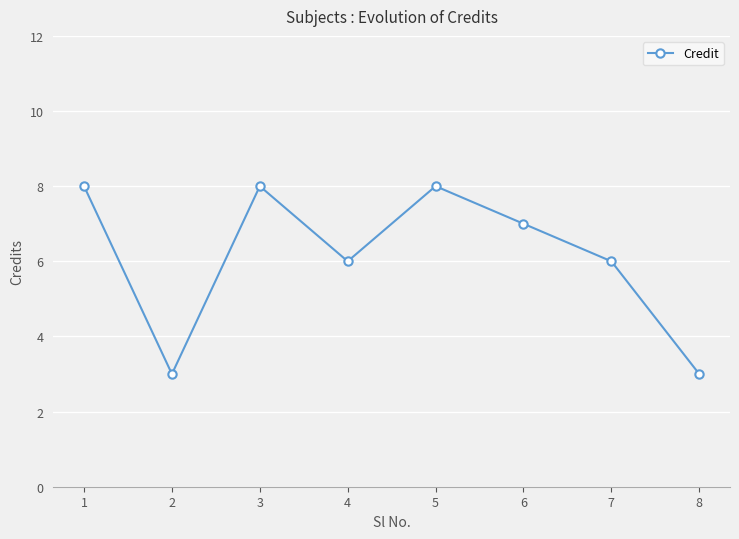

What is the average value?

6